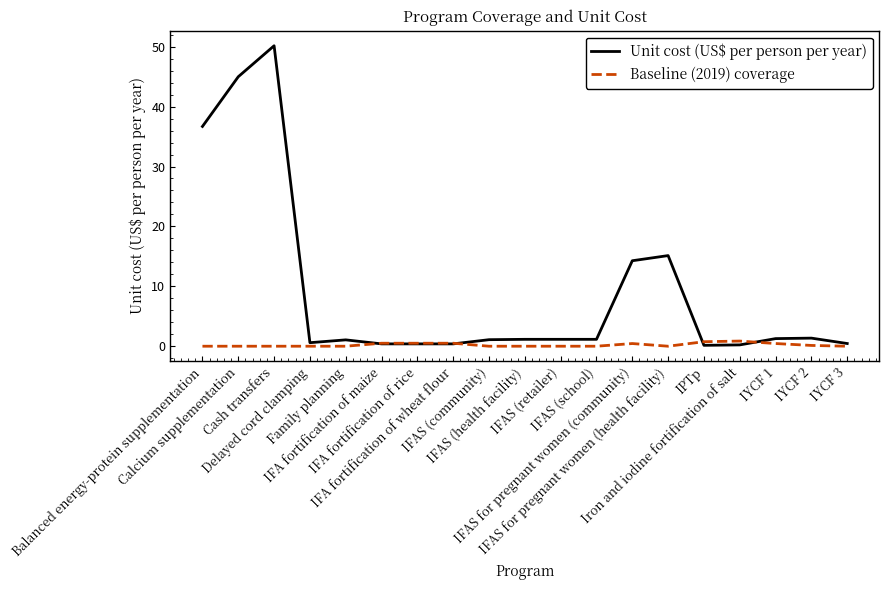

What is the highest value of the Unit cost (US$ per person per year) series?

50.2